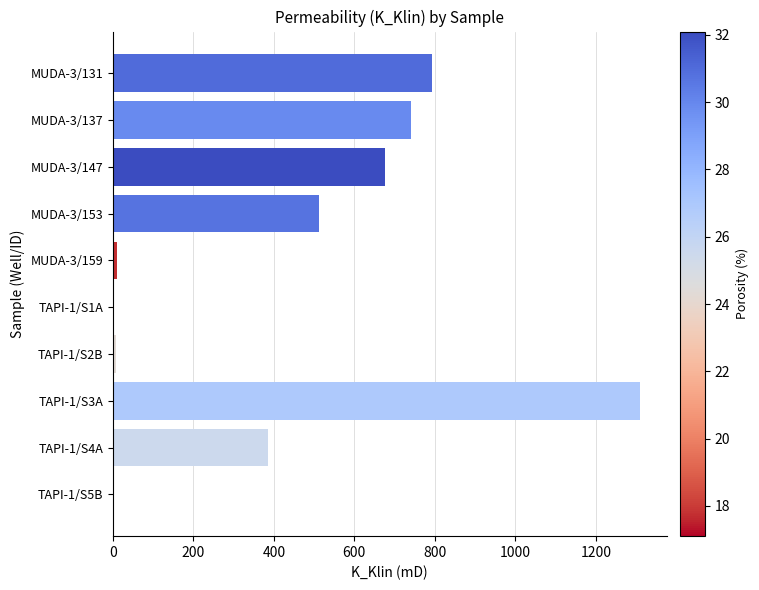

At which category does the chart reach its peak across all series?

TAPI-1/S3A